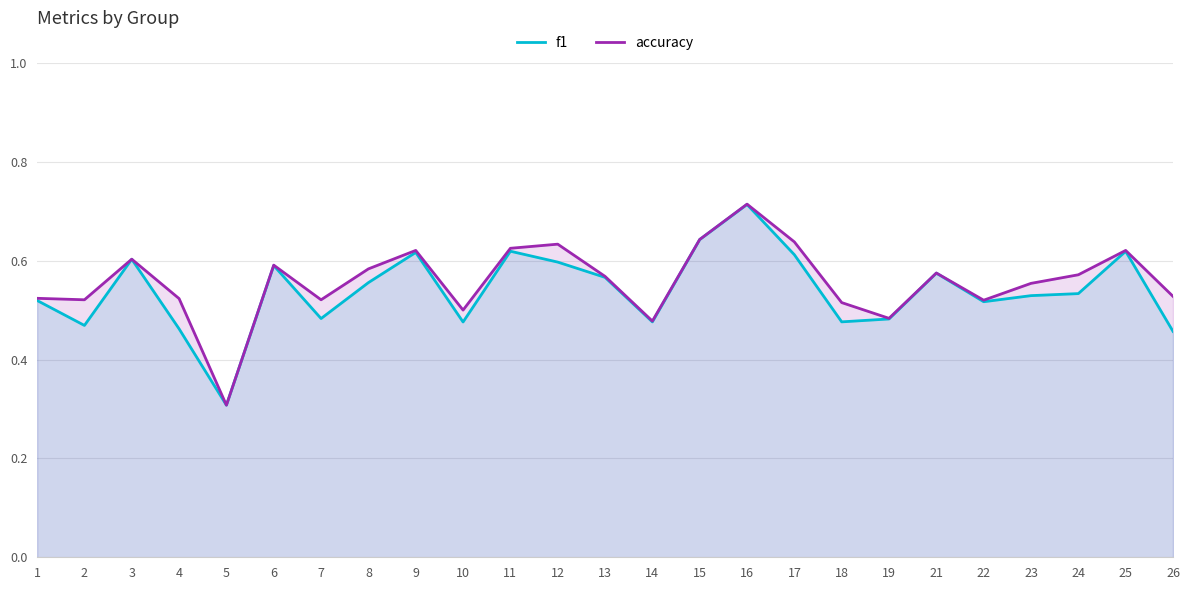

Count the accuracy values in the range 0 to 1.

25